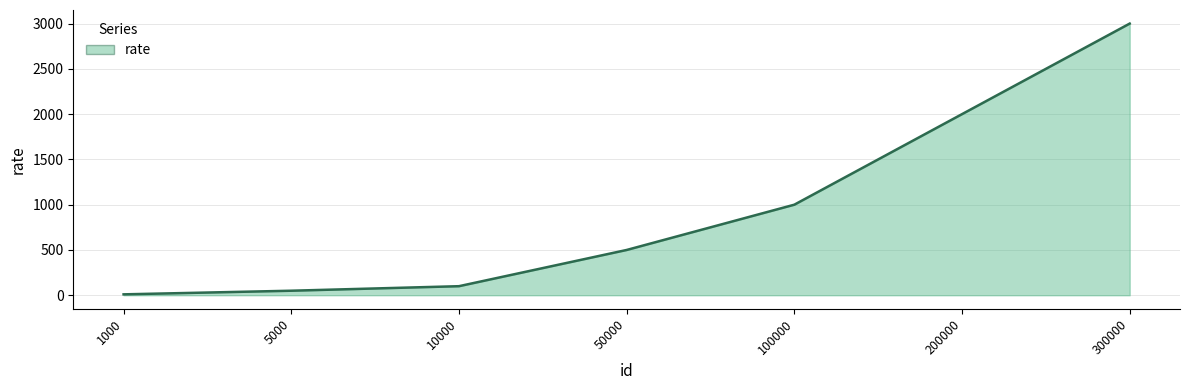

Reading left to right, transcribe all the data shown in this chart.

10	50	100	500	1000	2000	3000